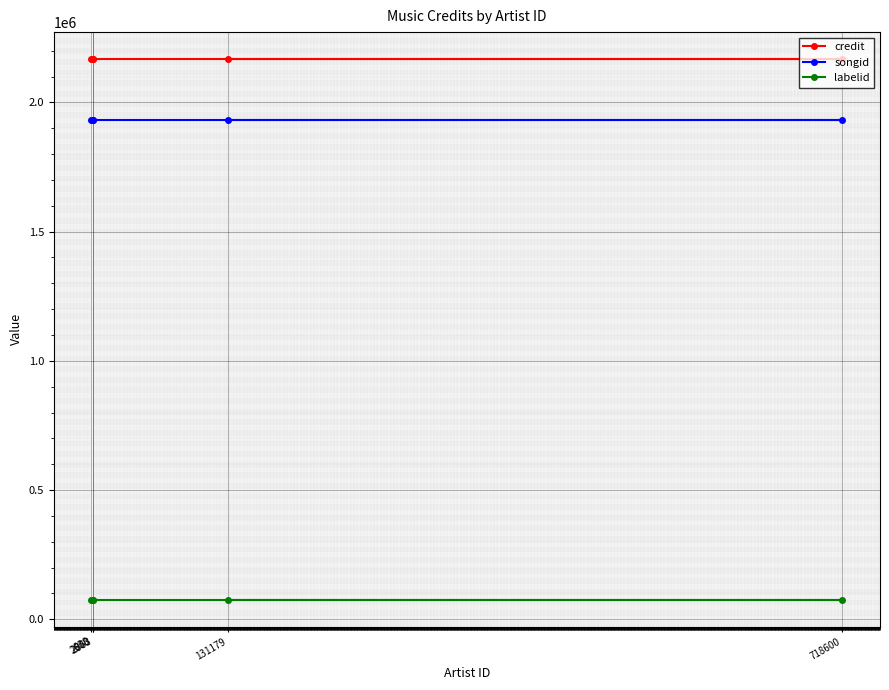

At which category is the sum across all series the highest?

2600